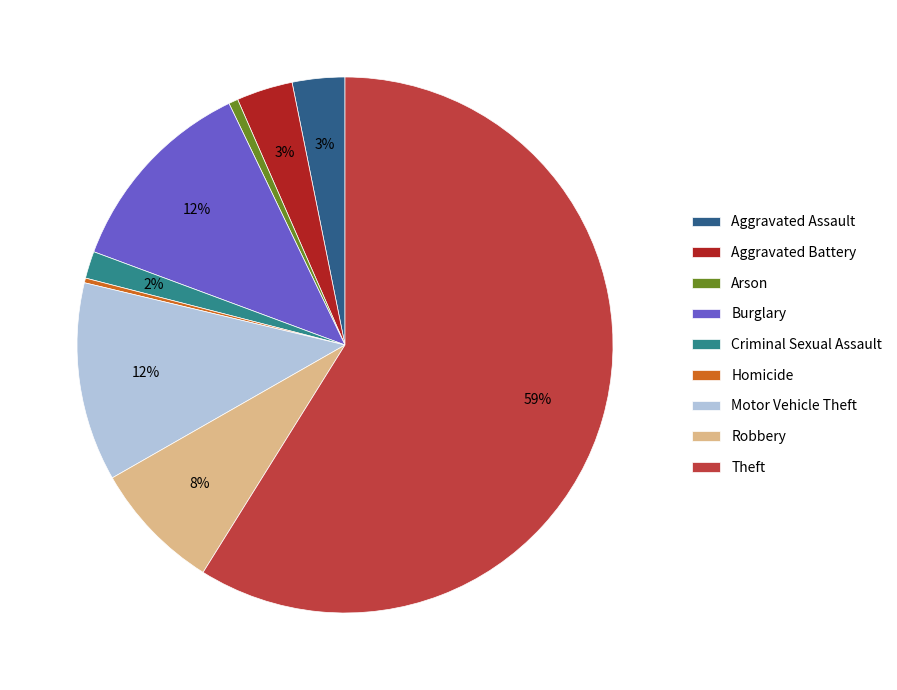

Is there any slice that represents more than half of the pie?

Yes